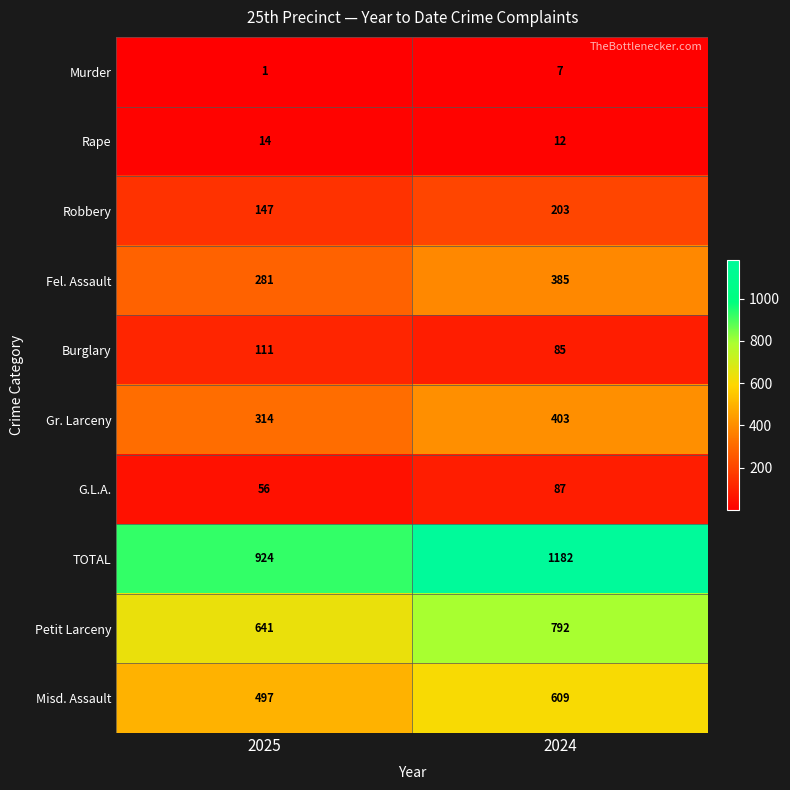

At which label is Robbery closest to 175?

2025